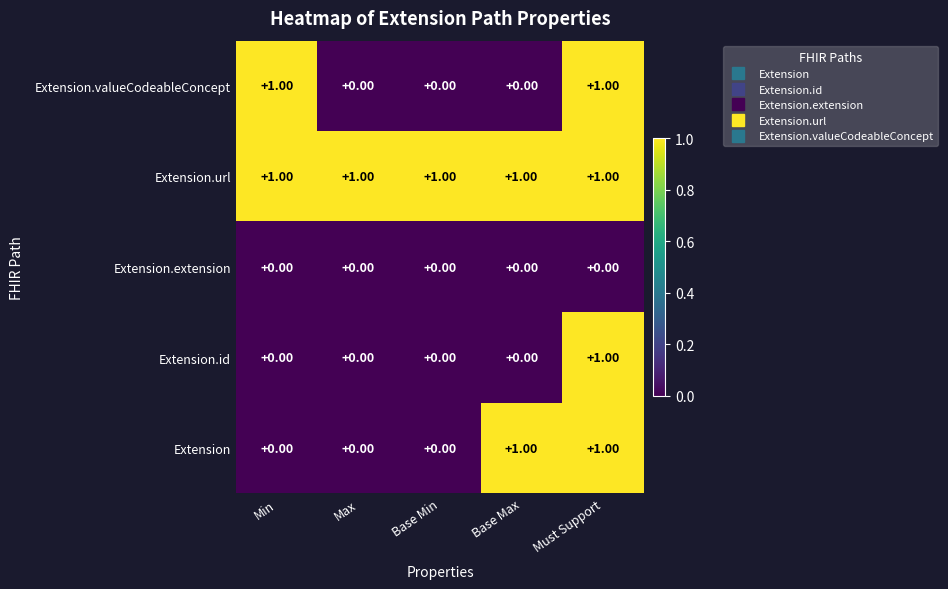

At which category is the sum across all series the highest?

Must Support